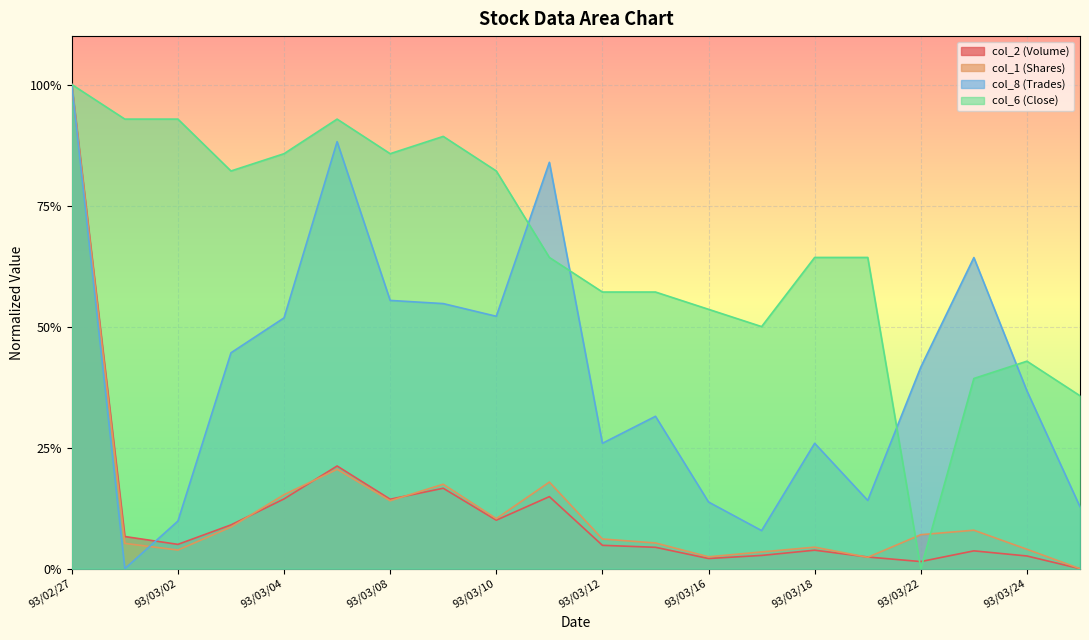

At which category is the sum across all series the highest?

93/02/27